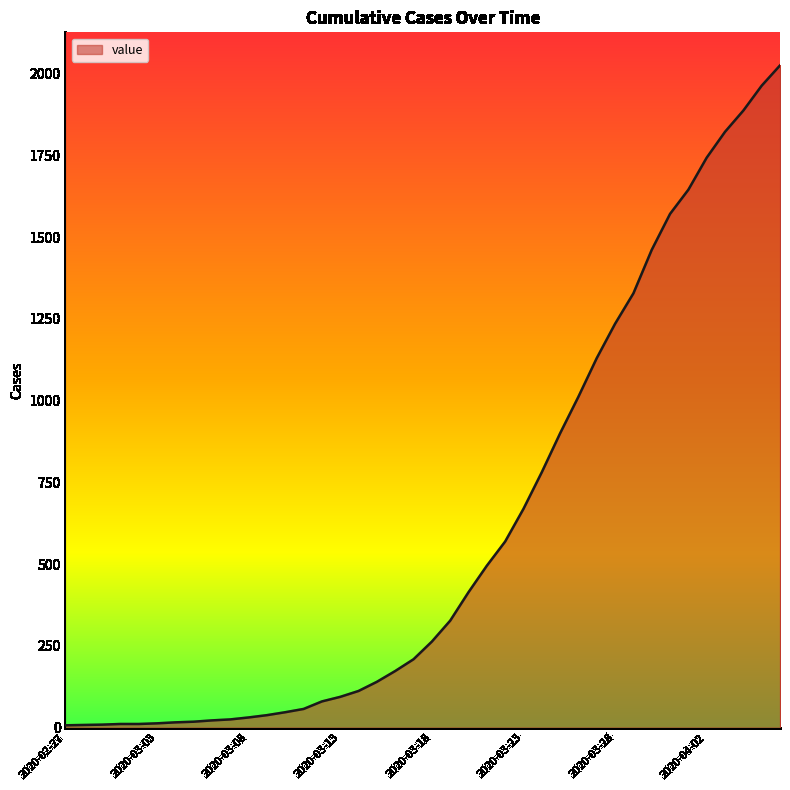

What is the difference between the maximum and minimum values?

2018